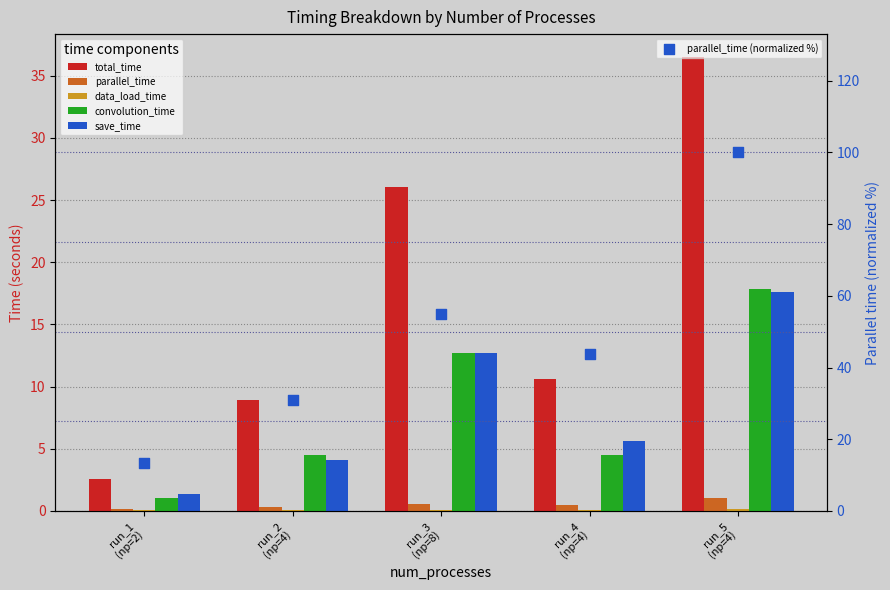

At how many categories does at least one series exceed 88?

1